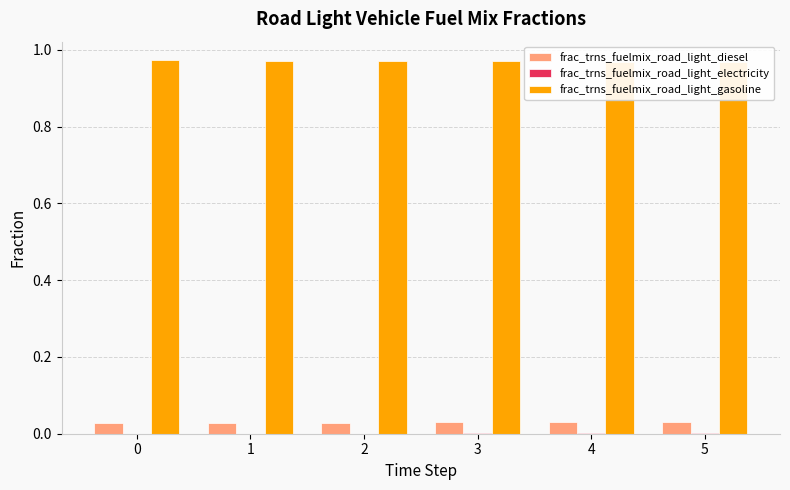

Is it true that frac_trns_fuelmix_road_light_gasoline equals 0.4 at 5?

False